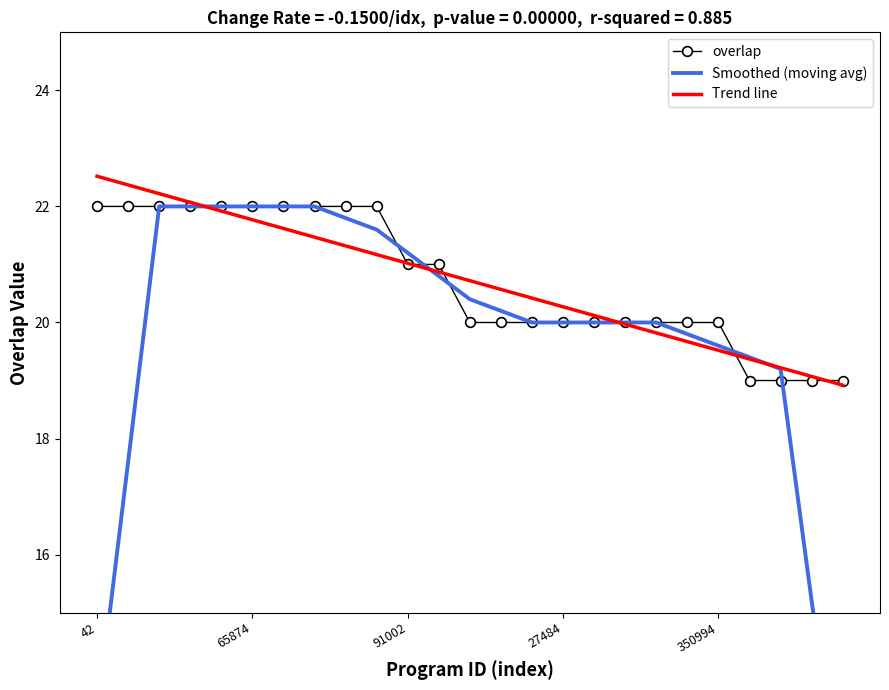

The overlap series shows 37.3 at 91002. True or false?

False